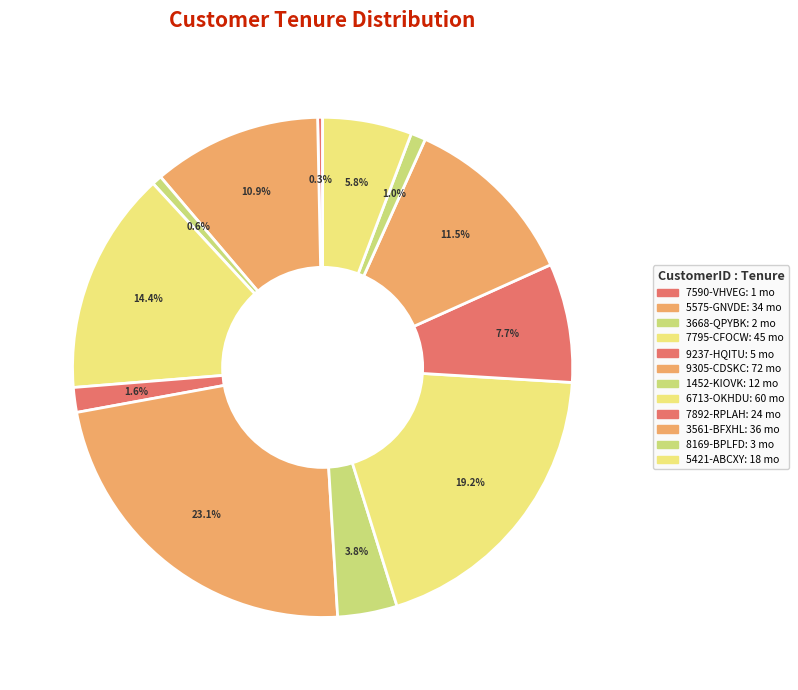

Does any single category account for the majority?

No